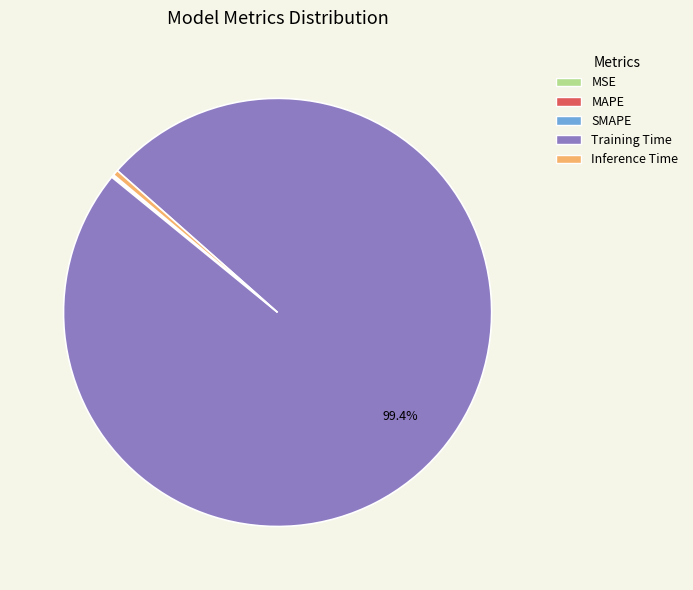

Which has a higher value, Inference Time or Training Time?

Training Time